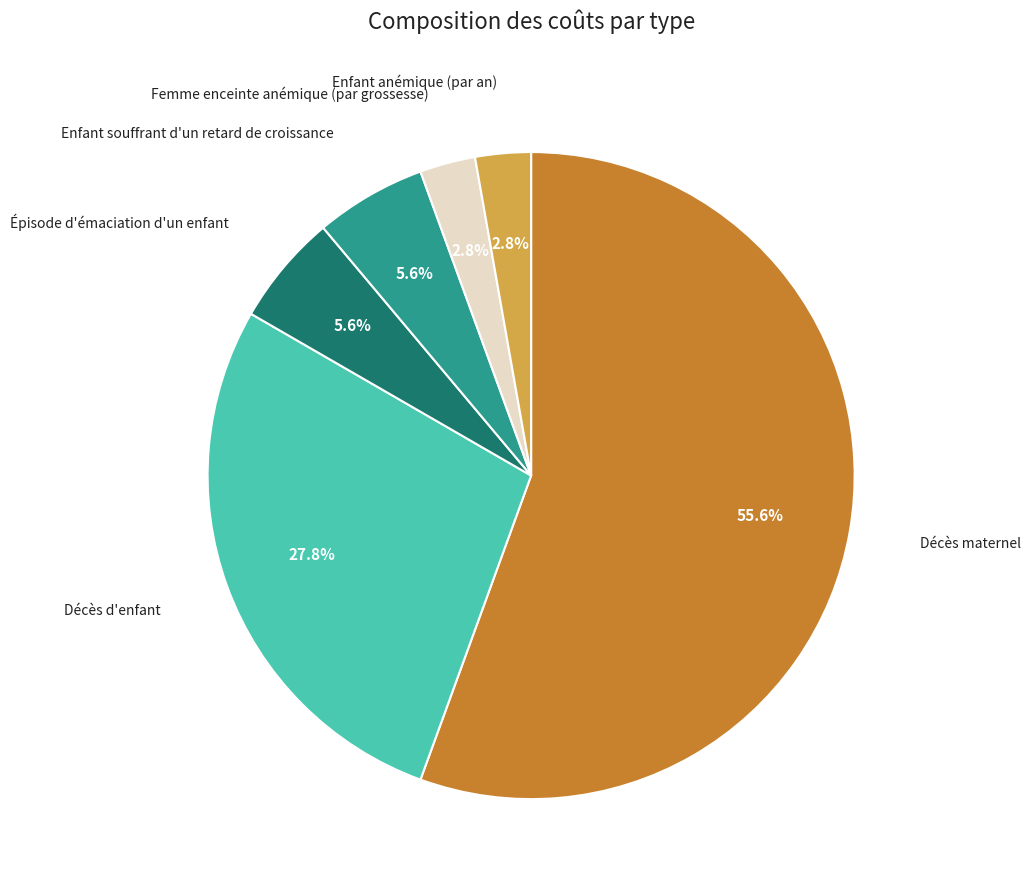

Is the sum of Décès d'enfant and Épisode d'émaciation d'un enfant greater than half?

No